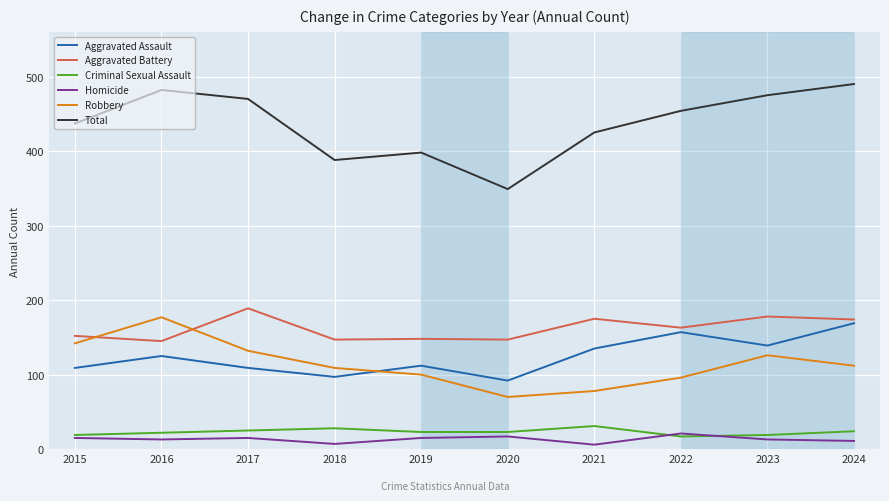

True or false: Aggravated Assault and Aggravated Battery intersect in this chart.

False